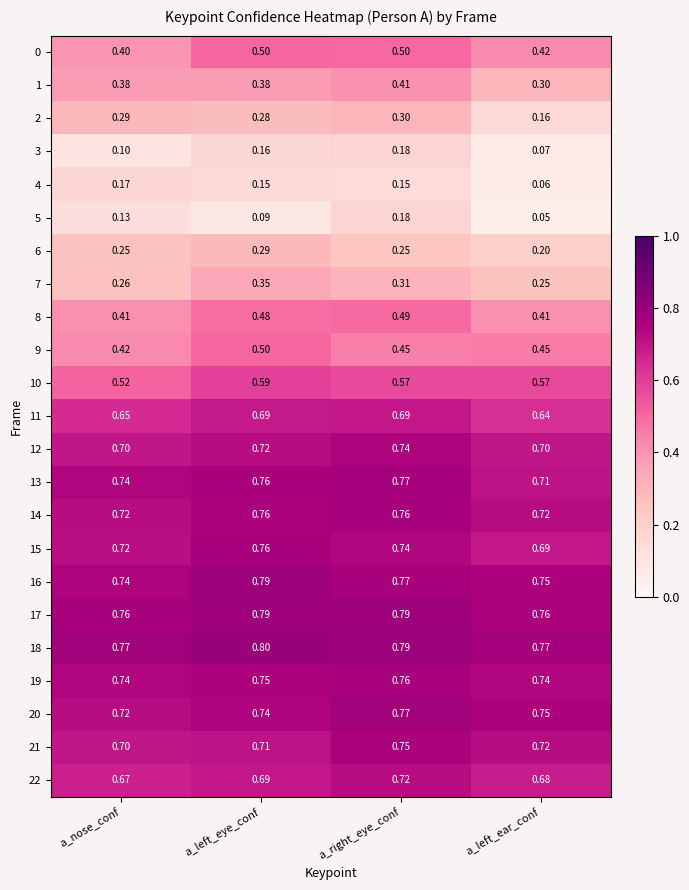

Which series changed the most between a_right_eye_conf and a_left_ear_conf?

2